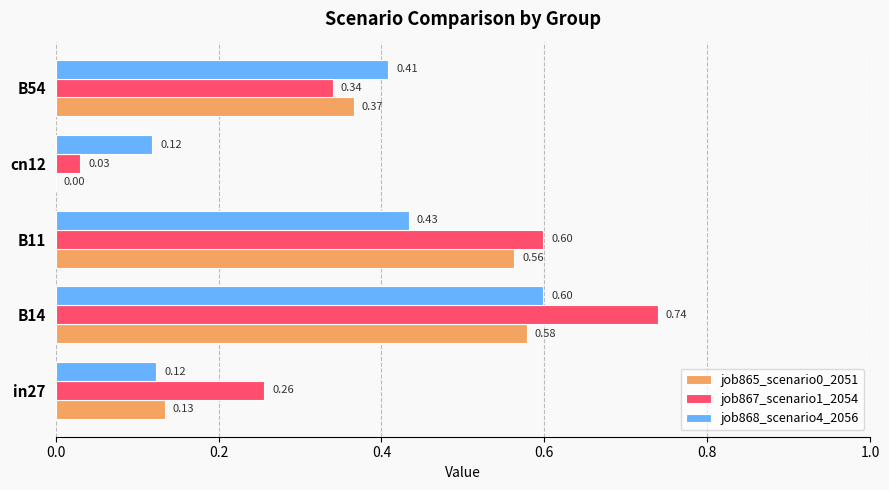

What is the sum of all job868_scenario4_2056 values?

1.7